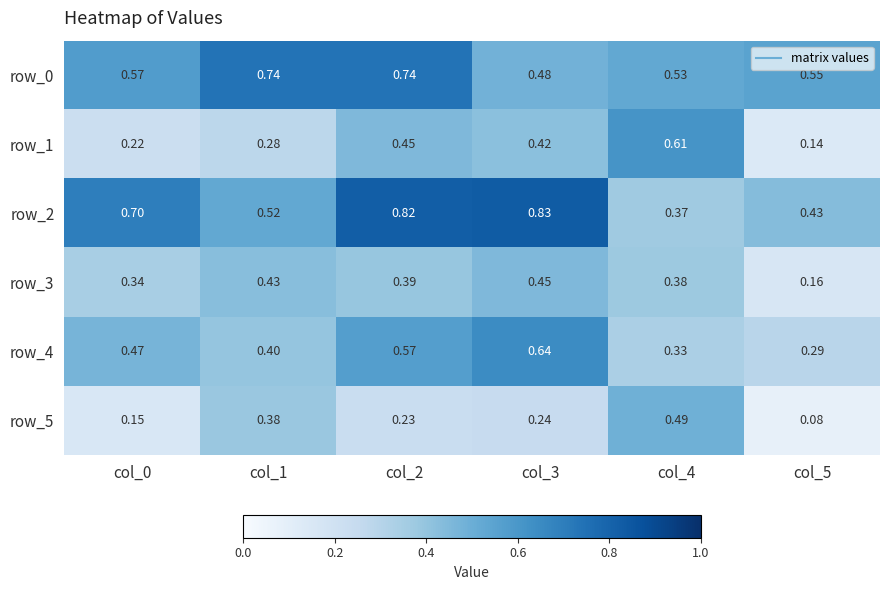

How many series are shown in this chart?

6